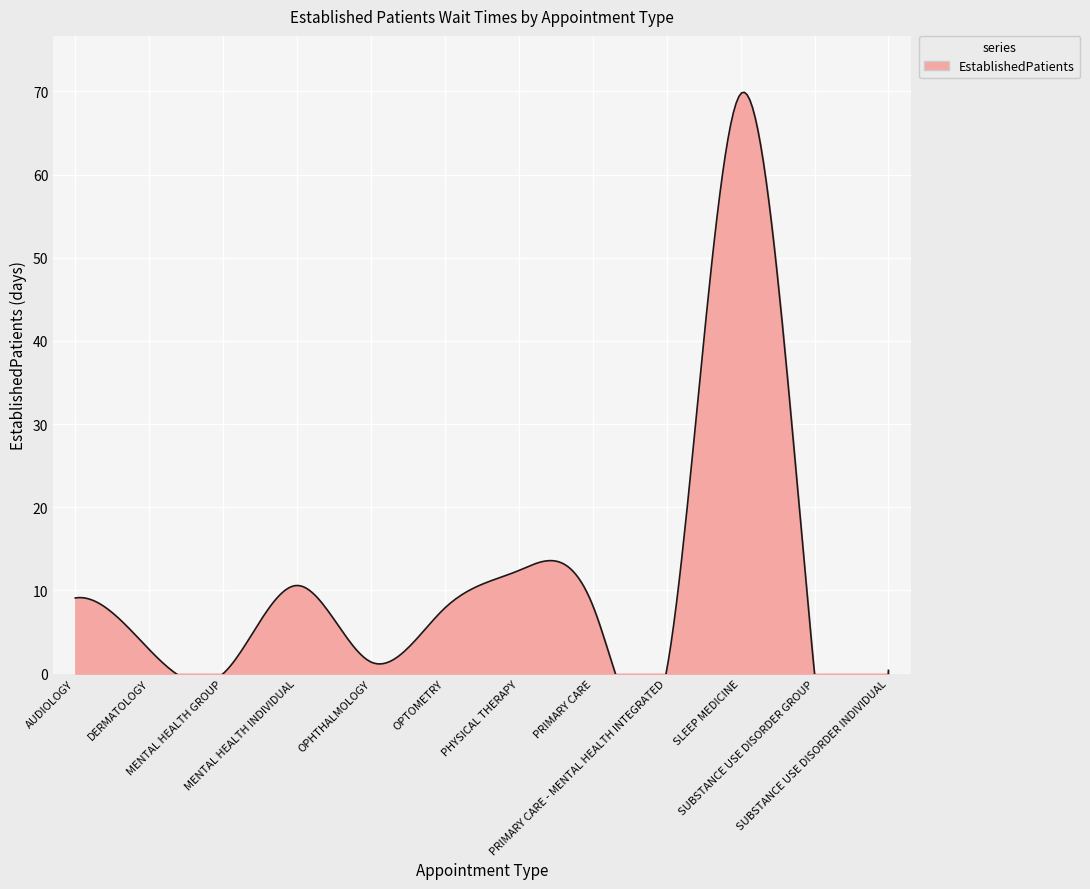

How many interior local peaks (higher than both neighbors) does the data have?

3